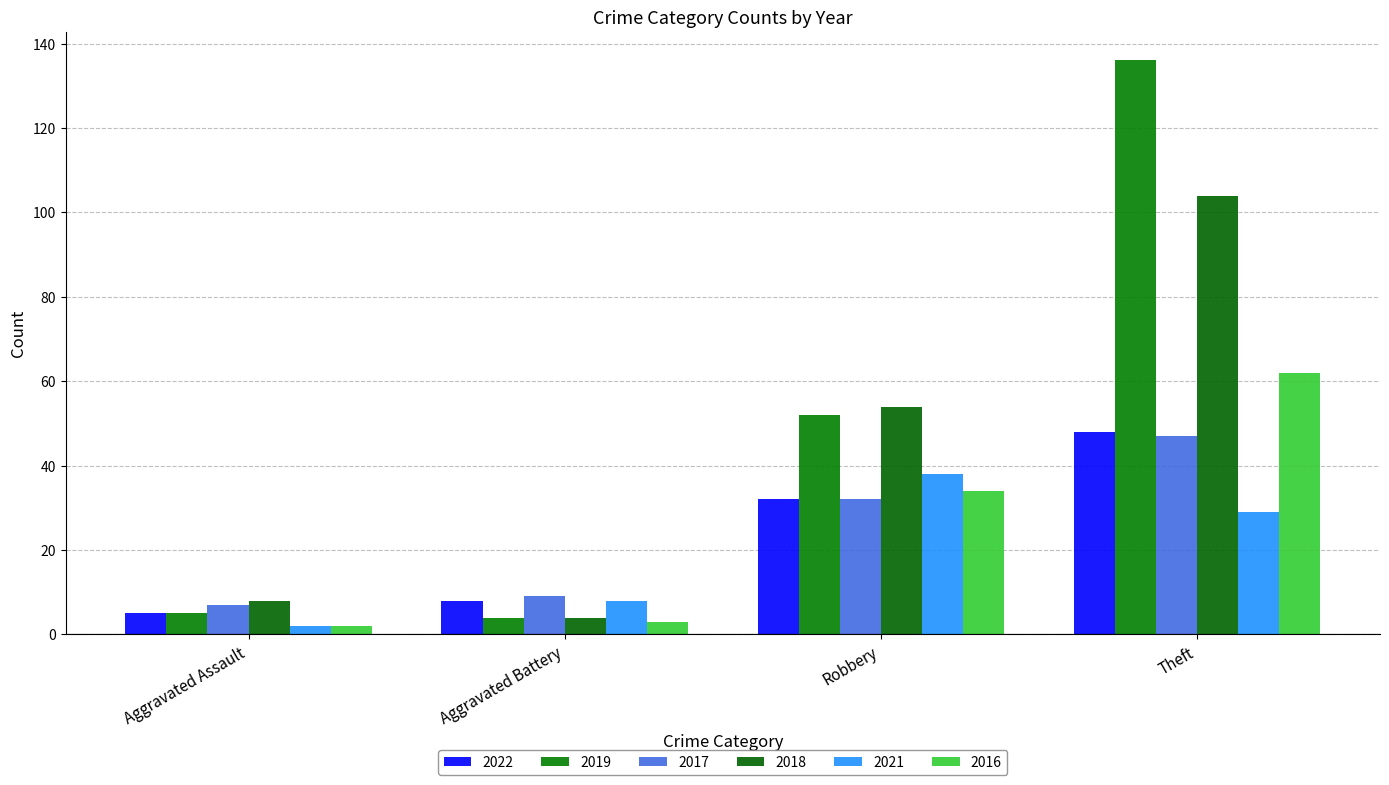

Reading left to right, what are all the values shown in this chart?

2022: Aggravated Assault=5	Aggravated Battery=8	Robbery=32	Theft=48
2019: Aggravated Assault=5	Aggravated Battery=4	Robbery=52	Theft=136
2017: Aggravated Assault=7	Aggravated Battery=9	Robbery=32	Theft=47
2018: Aggravated Assault=8	Aggravated Battery=4	Robbery=54	Theft=104
2021: Aggravated Assault=2	Aggravated Battery=8	Robbery=38	Theft=29
2016: Aggravated Assault=2	Aggravated Battery=3	Robbery=34	Theft=62